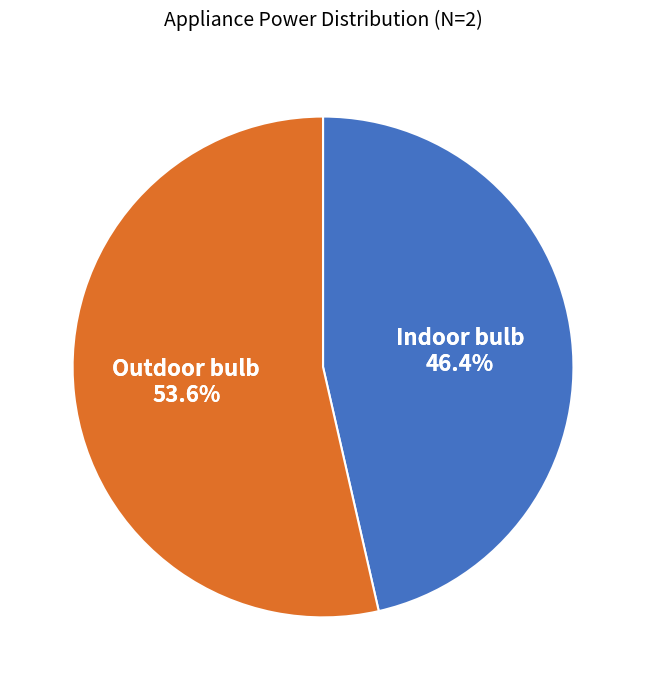

Which category has the smallest portion of the pie?

Indoor bulb